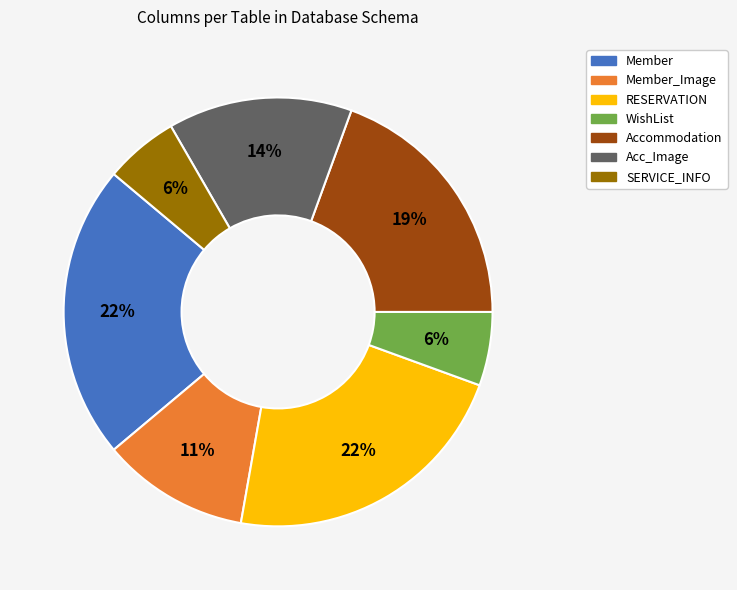

To the nearest percent, what is the average slice percentage?

14%